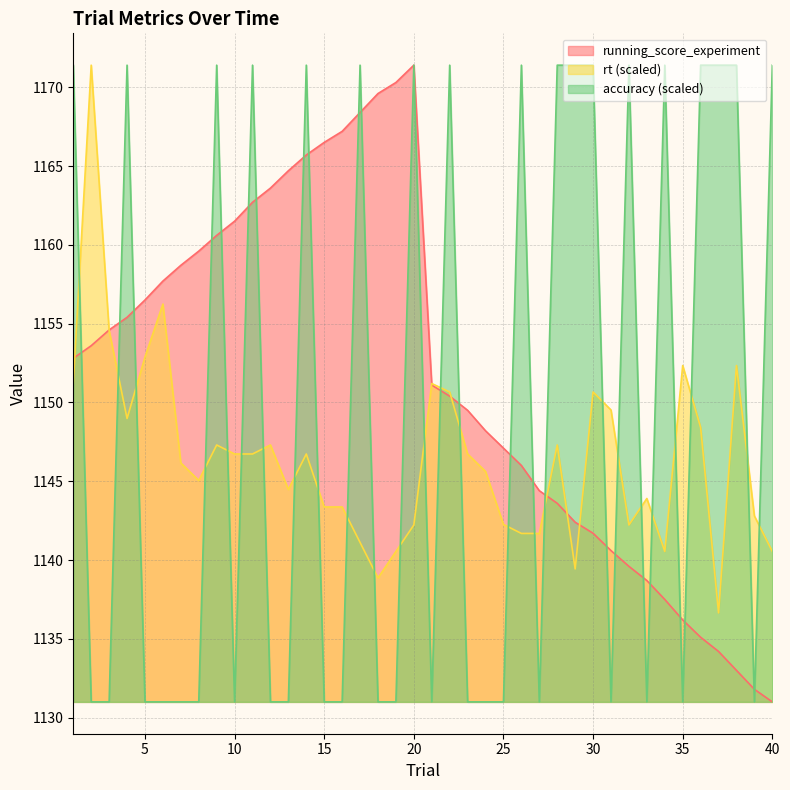

Which series has the widest spread of values?

running_score_experiment